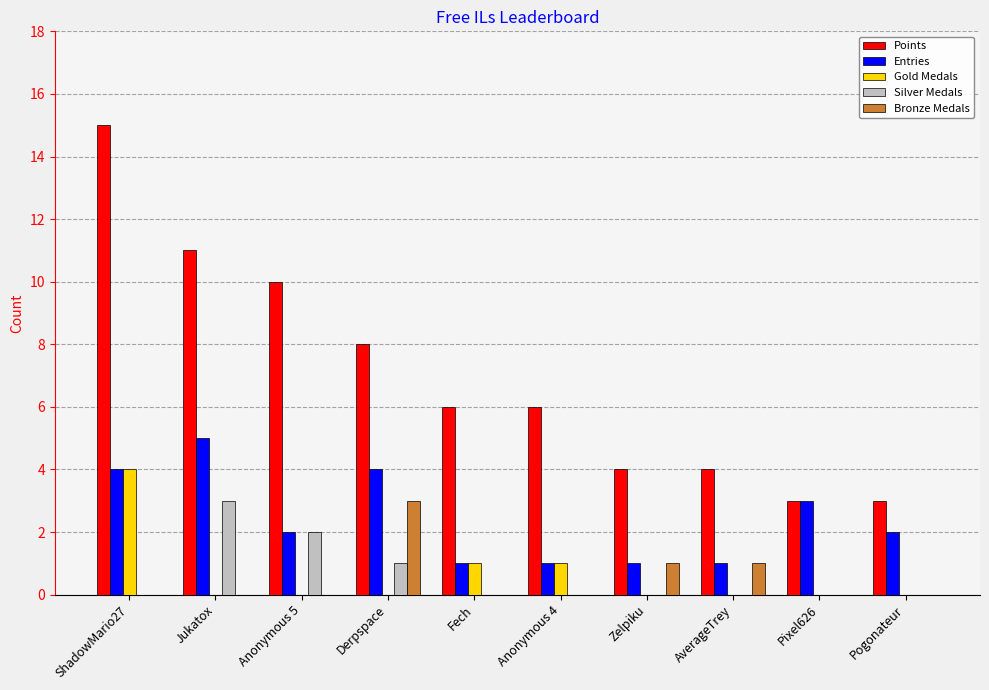

The value of Bronze Medals at Pogonateur is -2. True or false?

False